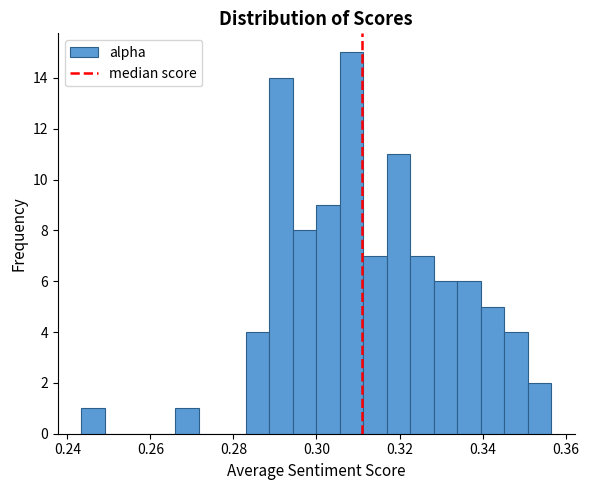

Around what value on the x-axis is the tallest bar? Give the approximate position of its centre, as read against the axis.

0.308